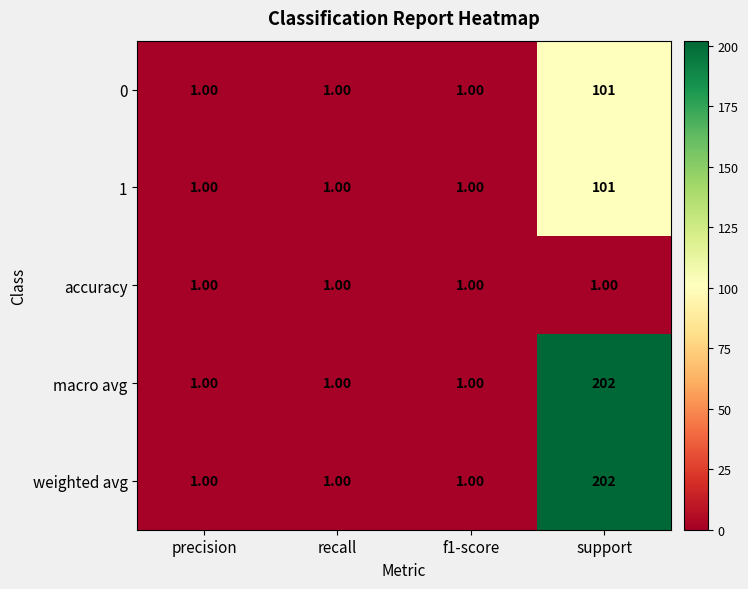

At which category is the sum across all series the highest?

support